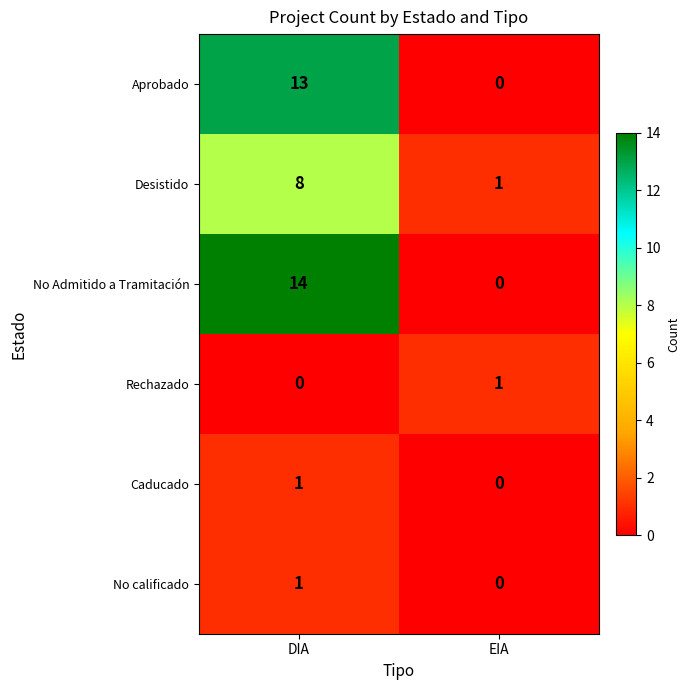

Where is Aprobado nearest to the value 6?

EIA